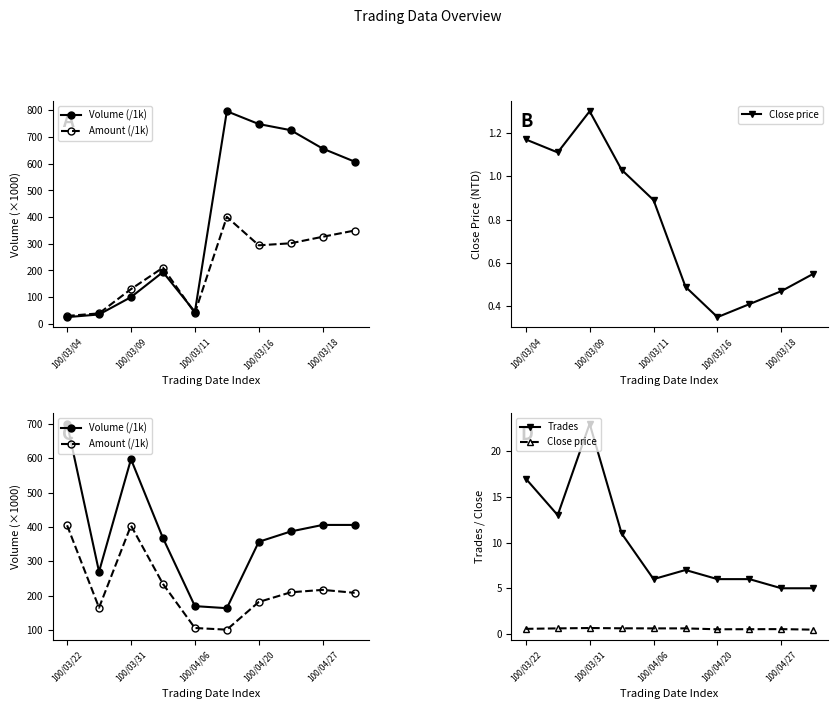

Which series has the widest spread of values?

Volume (/1k)